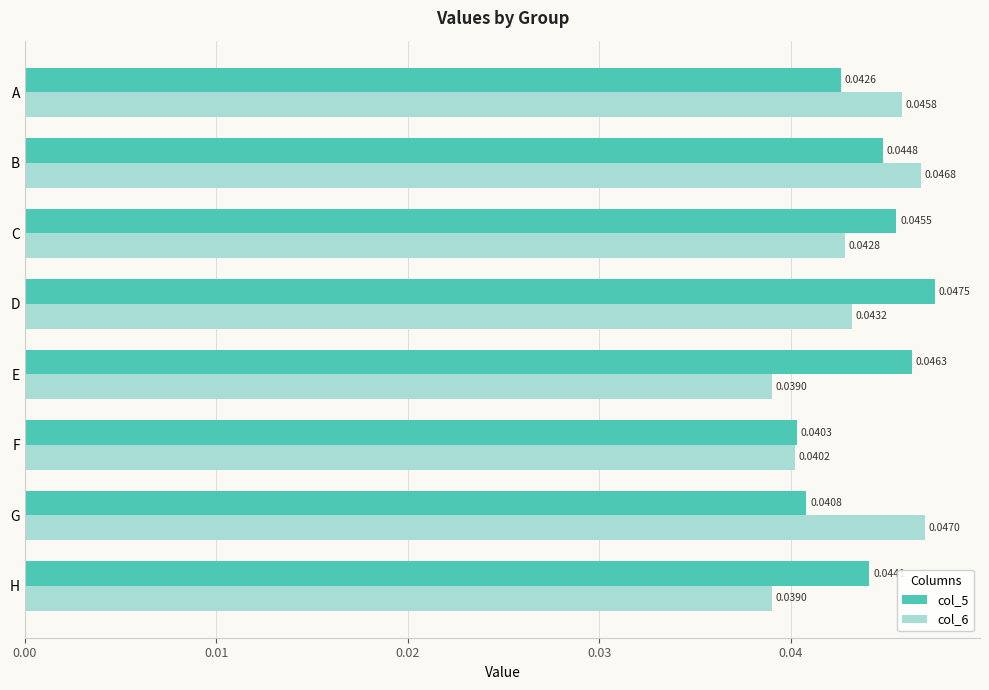

Which series changed the most between A and E?

col_6